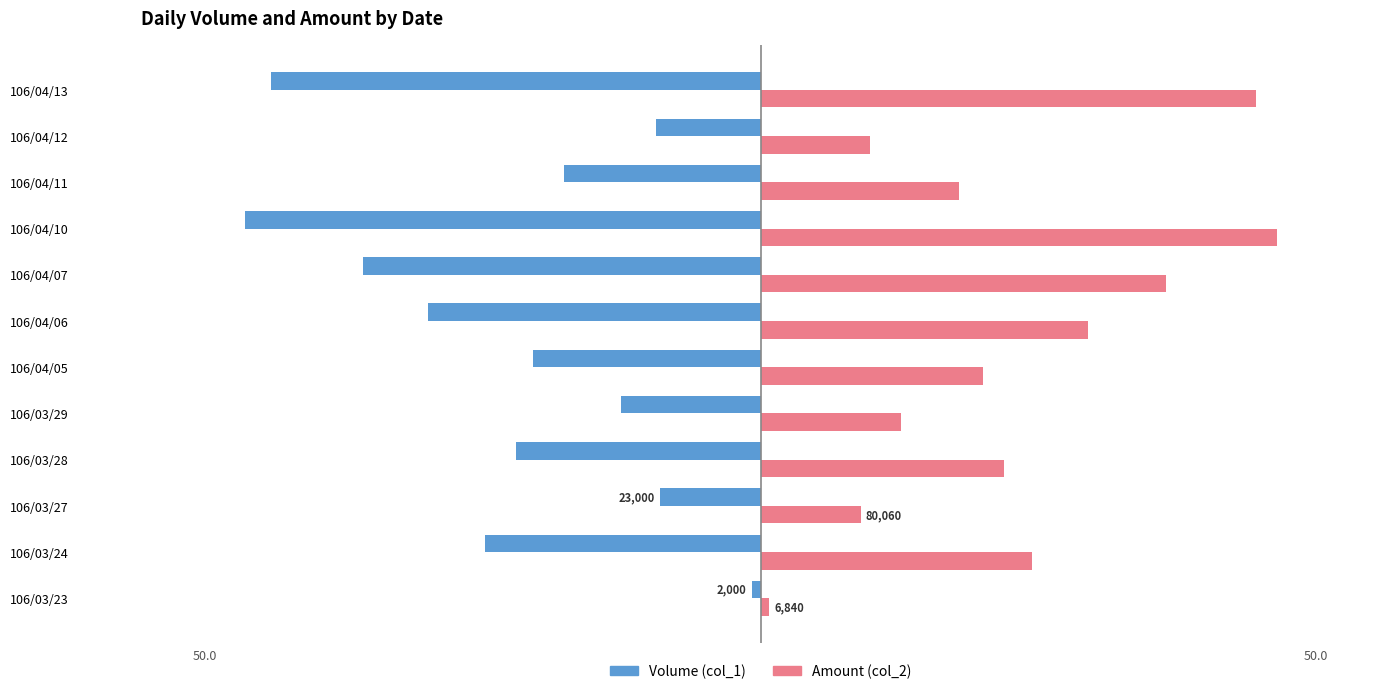

Rank the categories by Amount (col_2) value from lowest to highest.

106/03/23, 106/03/27, 106/04/12, 106/03/29, 106/04/11, 106/04/05, 106/03/28, 106/03/24, 106/04/06, 106/04/07, 106/04/13, 106/04/10